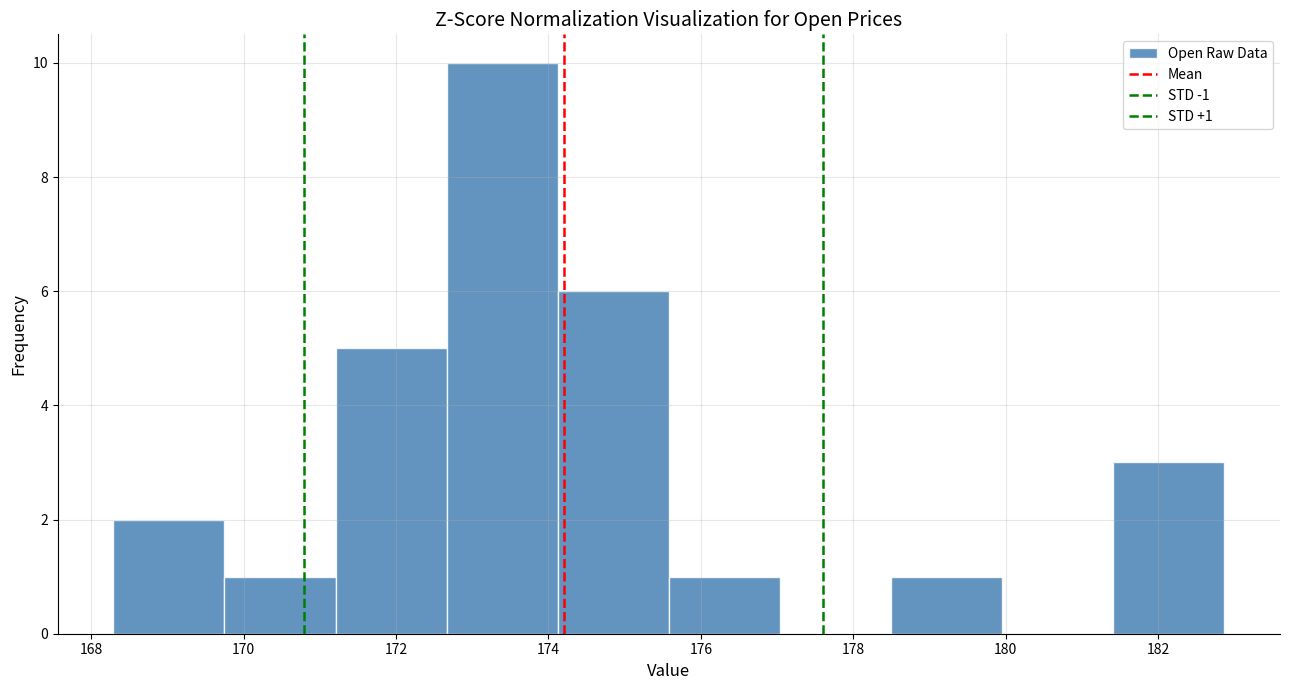

Which range on the x-axis has the tallest bar?

172.6 to 174.2